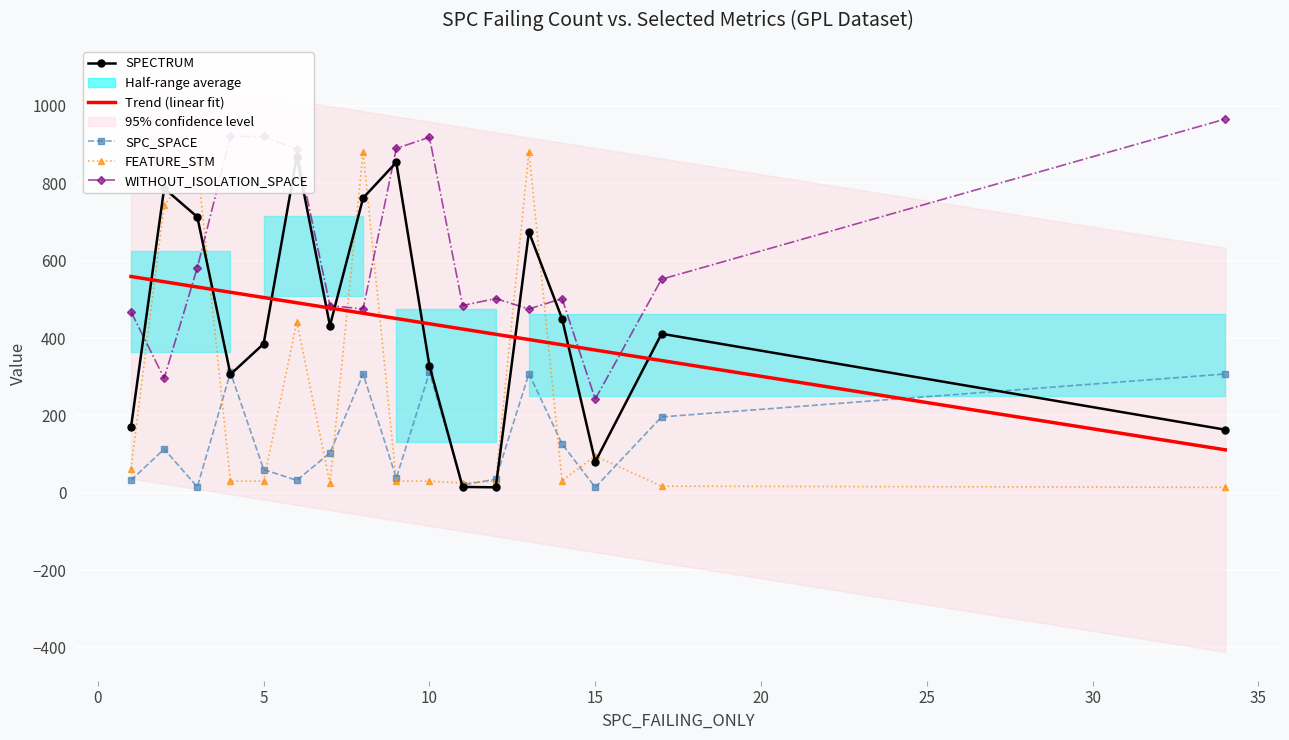

Where is the first local minimum for WITHOUT_ISOLATION_SPACE?

2